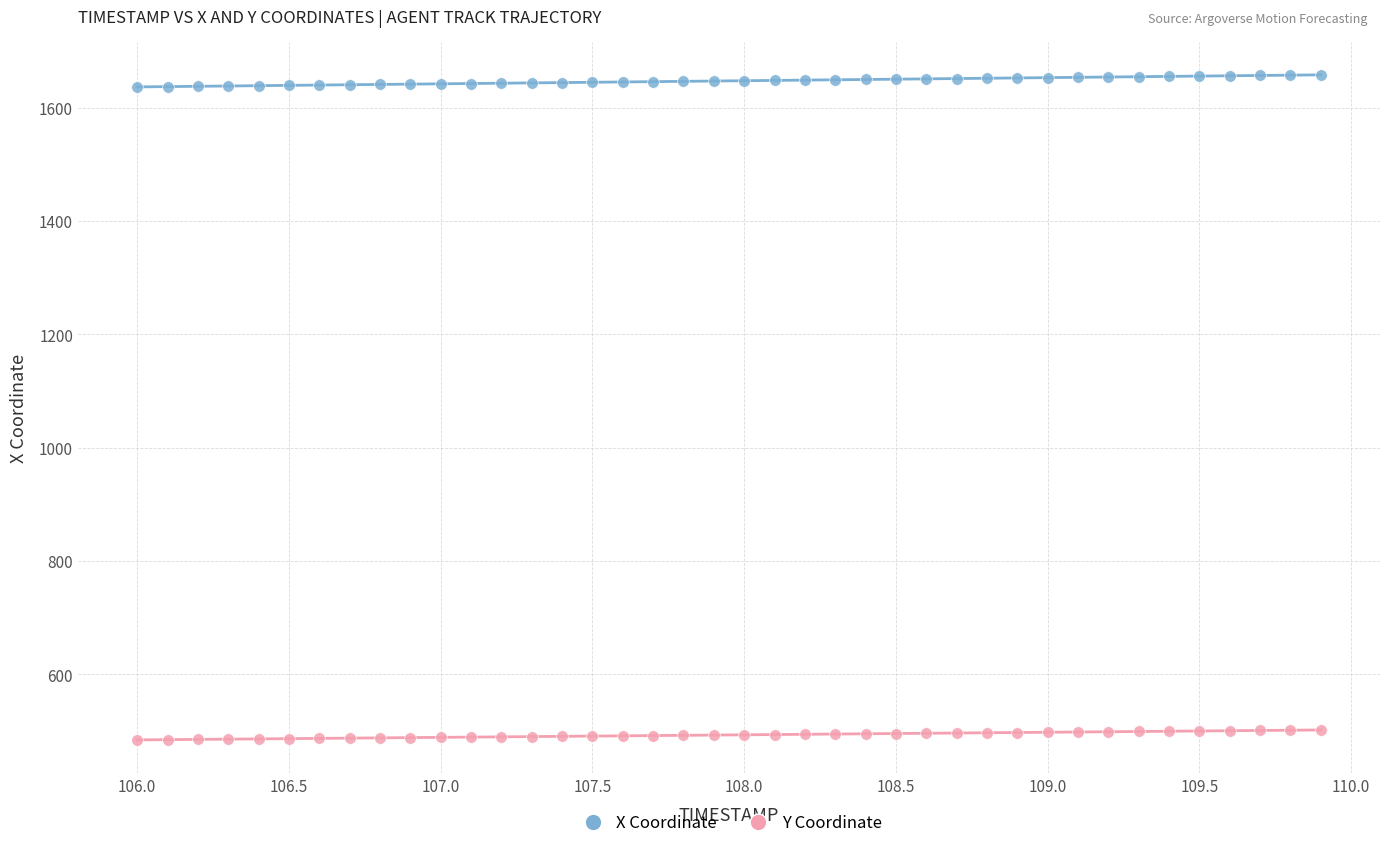

What is the X range (max minus min) for the scatter plot?

3.9